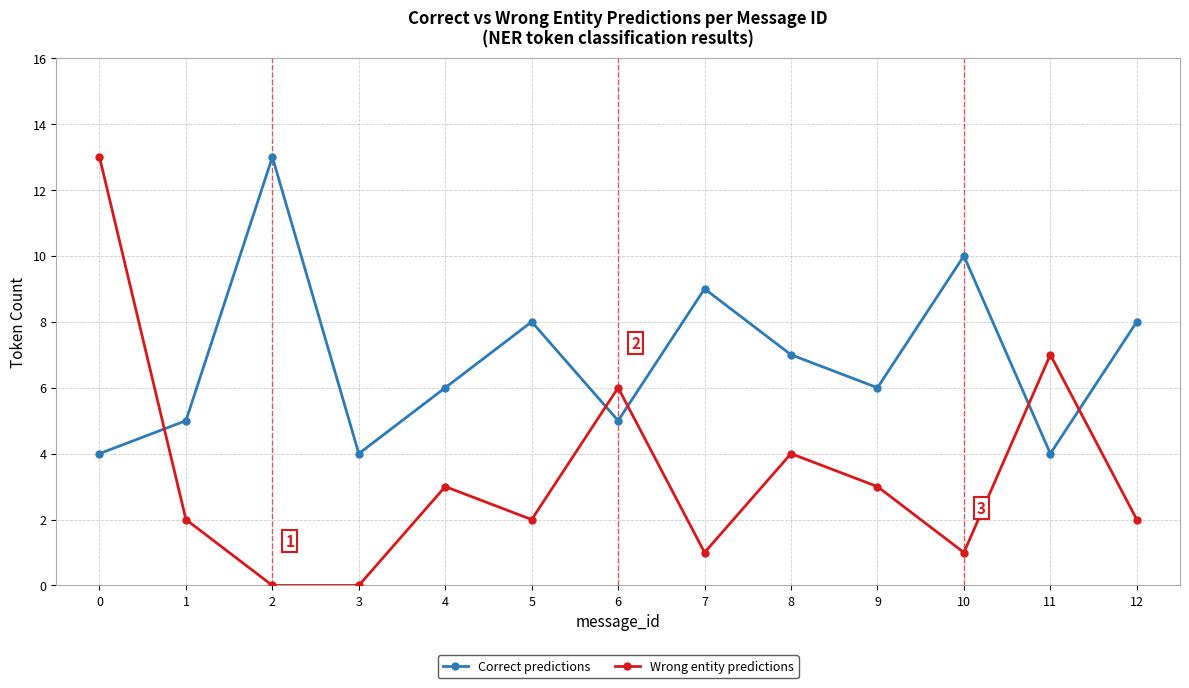

Where does the Correct predictions series first go above 6?

2